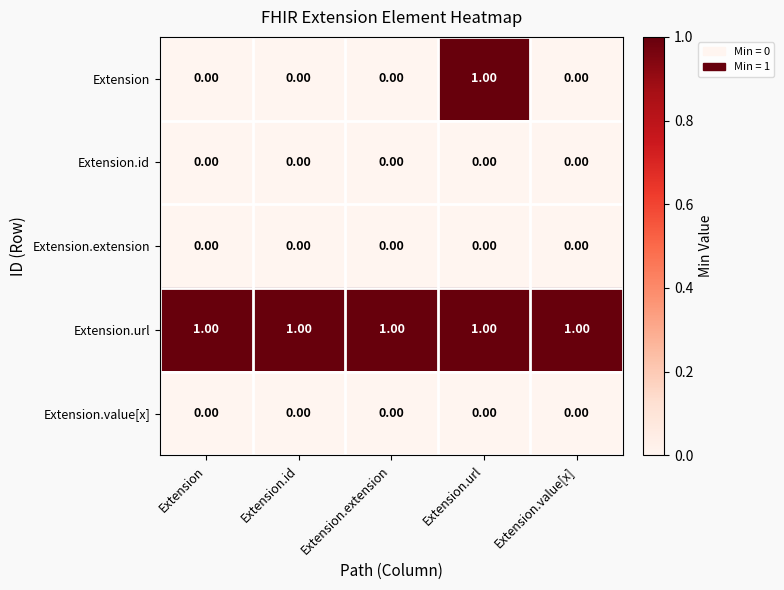

How many series are shown in this chart?

5